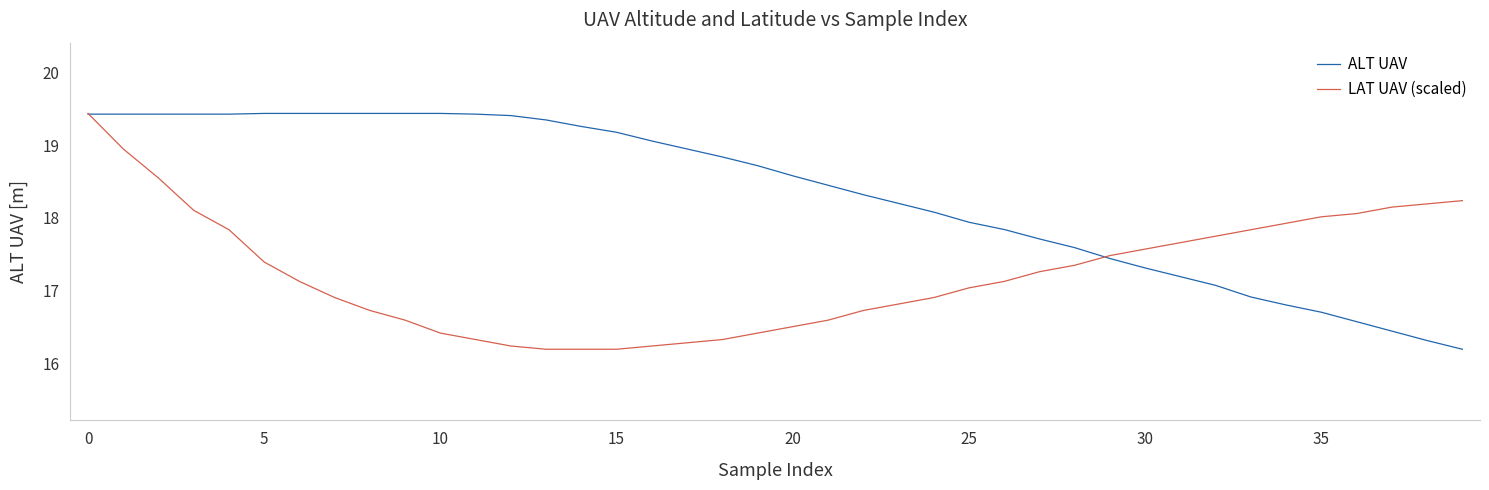

What is the maximum value shown in the chart?

19.4